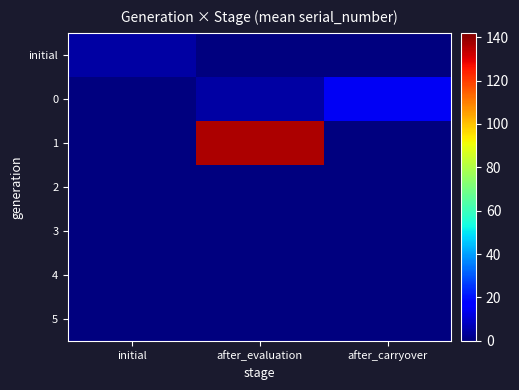

Between initial and after_evaluation, which is larger?

initial